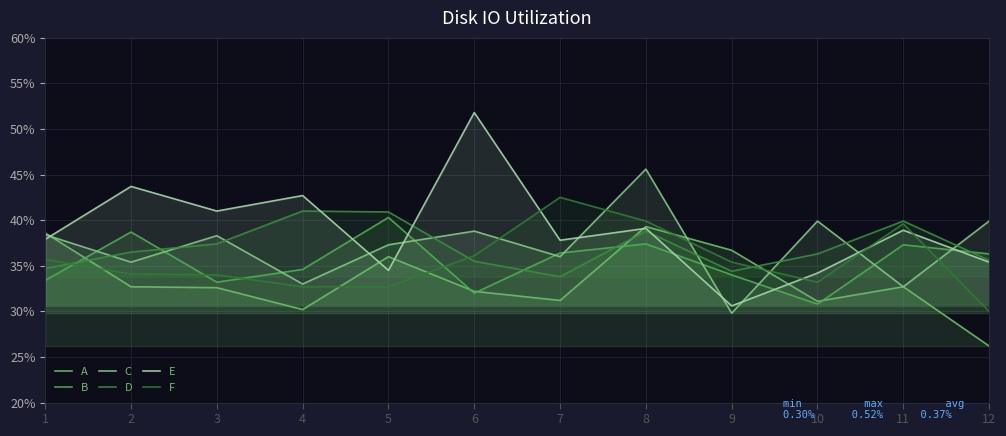

Between which two adjacent categories do D and B first intersect?

1 and 2